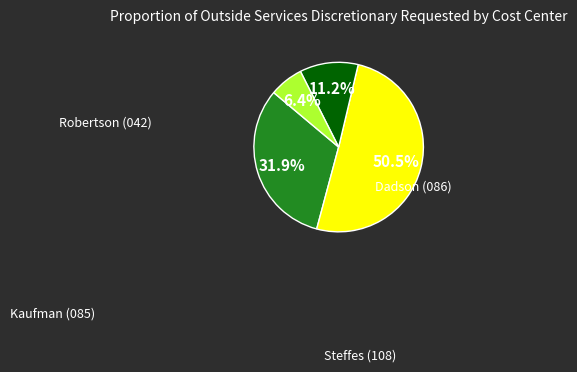

Is there a majority slice in this chart?

Yes